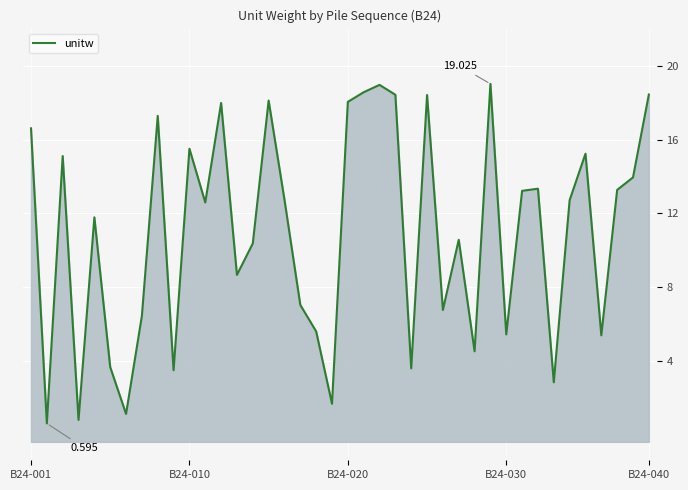

What is the difference between the maximum and minimum values?

18.4